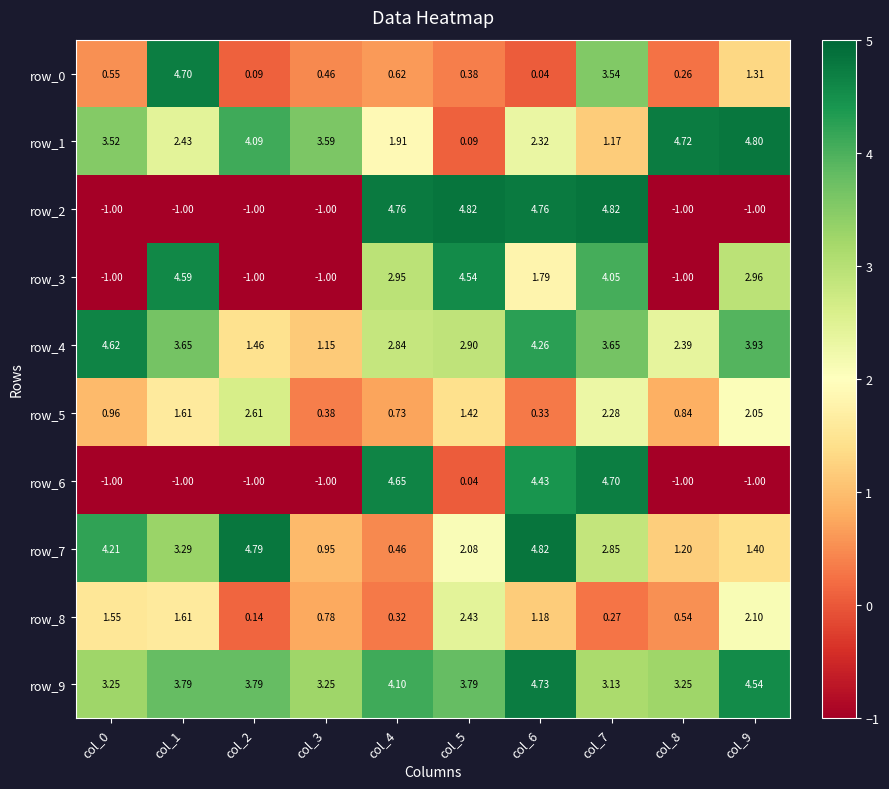

The row_4 series shows 5.5 at col_9. True or false?

False